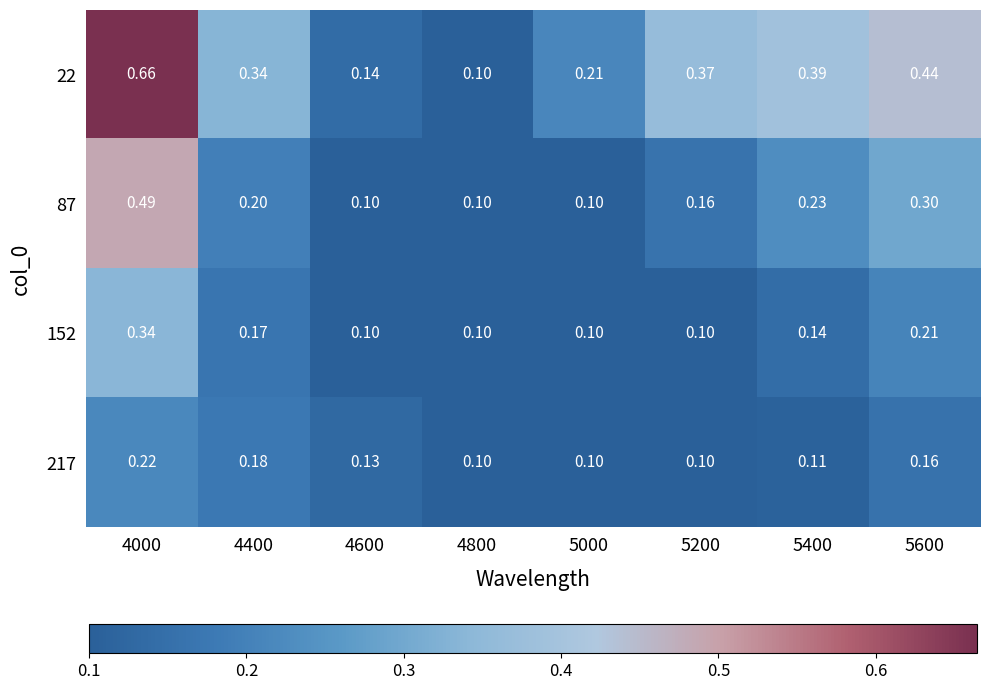

How many distinct data groups are displayed?

4